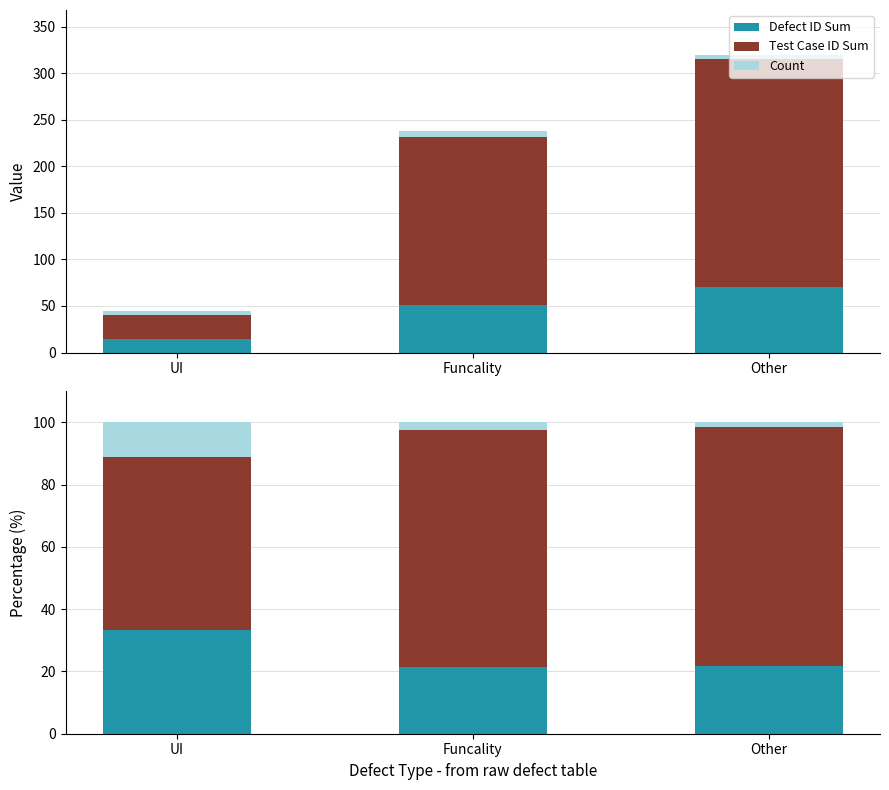

What position from the left is Other?

3